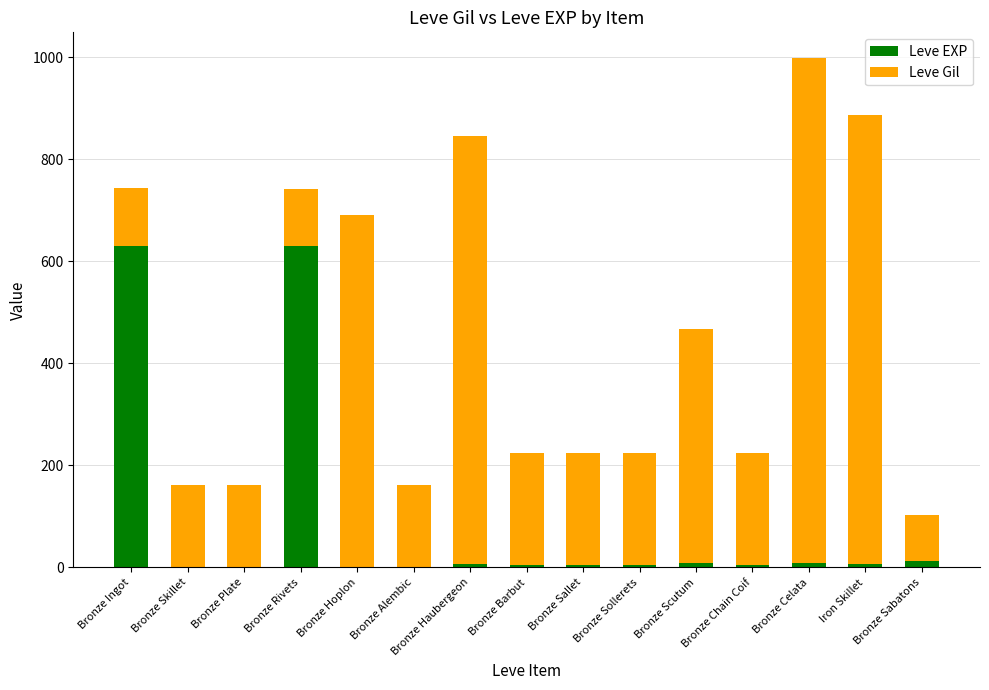

Does the chart contain stacked bars?

Yes